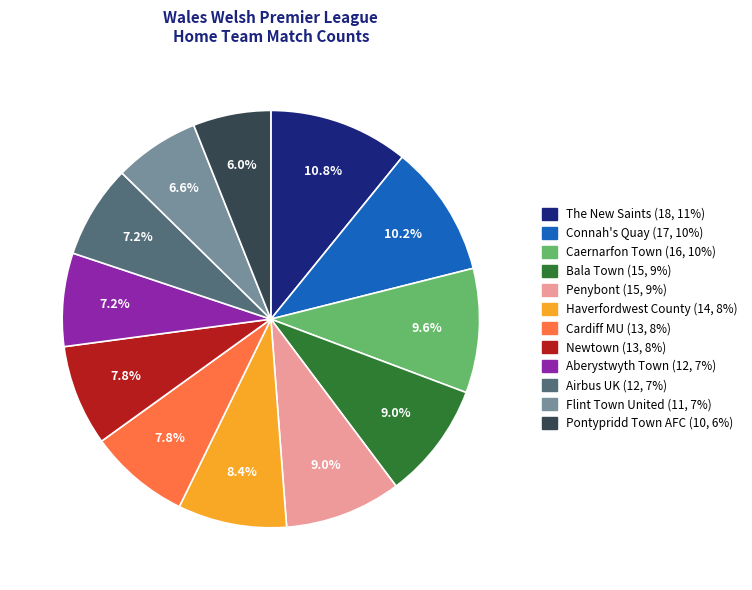

Count the number of slices in the pie.

12